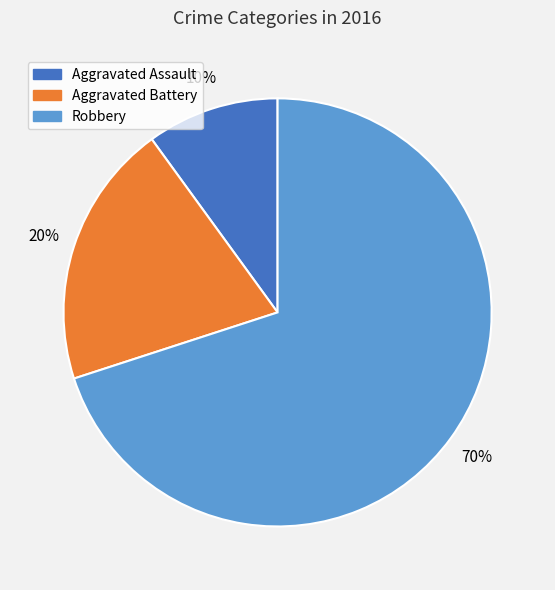

To the nearest percent, what is the combined percentage of Aggravated Assault and Aggravated Battery?

30%